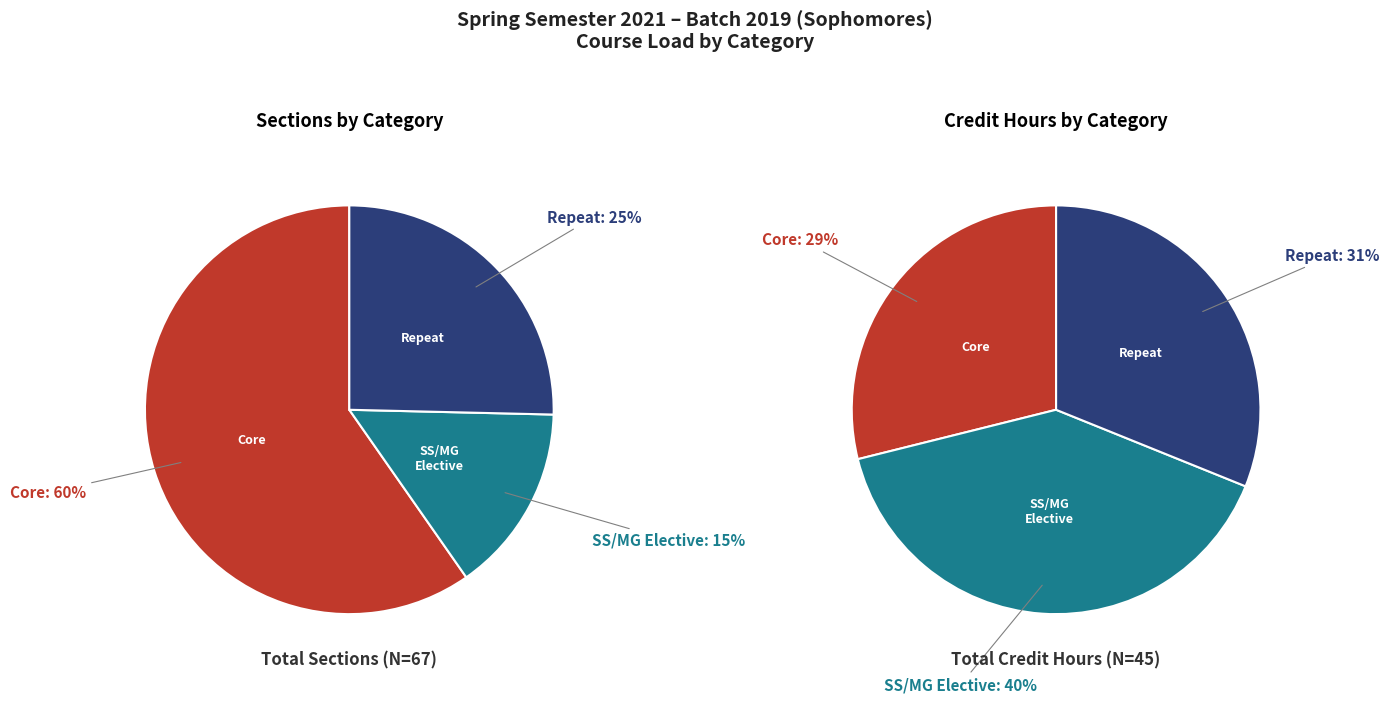

Is OS(6) the majority of the pie?

No